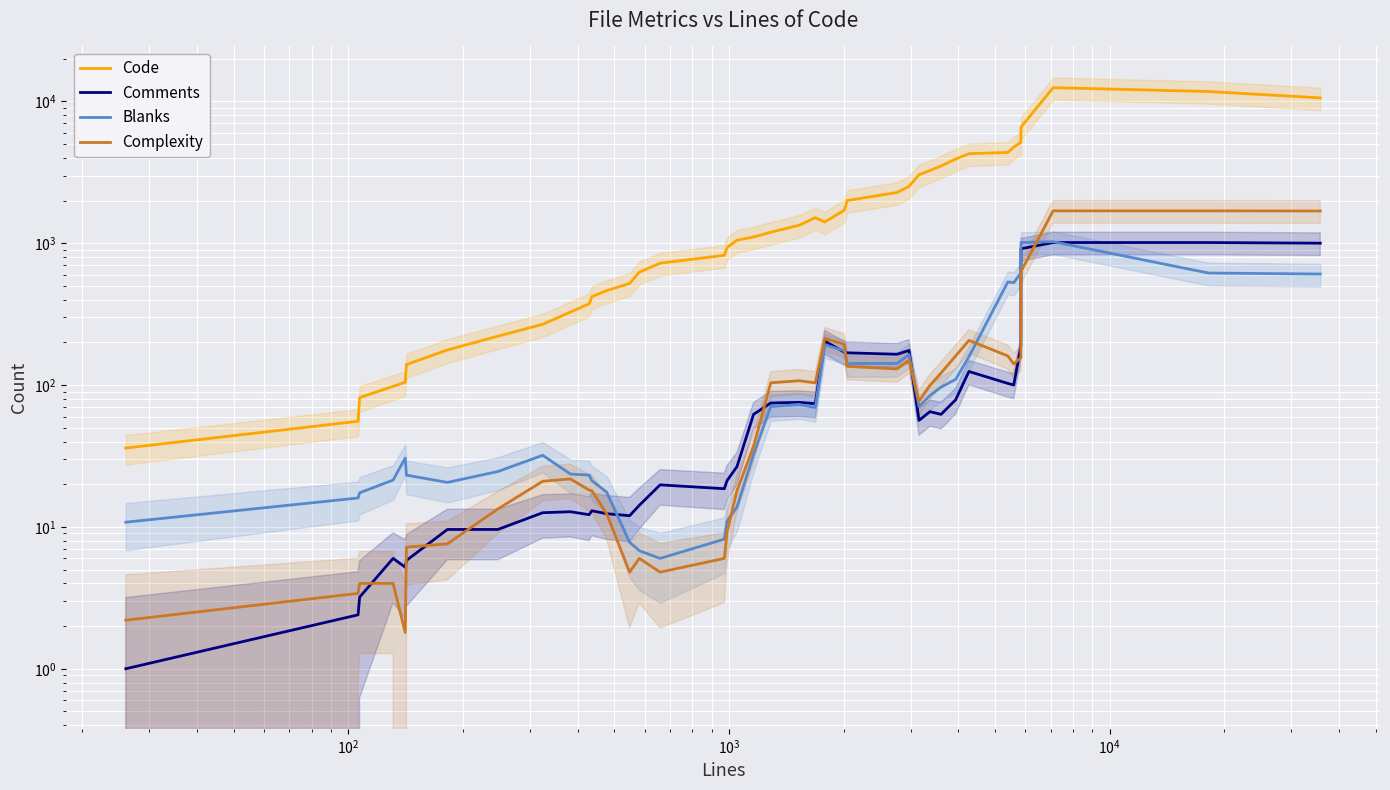

True or false: Complexity has more than 0 interior local peaks.

True